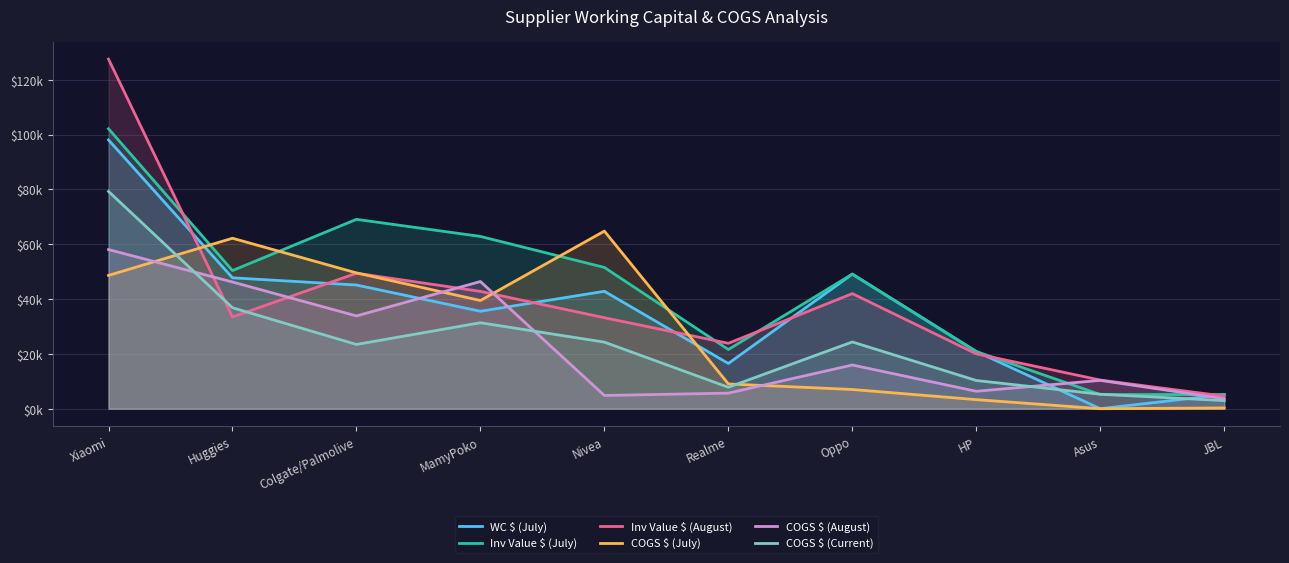

What is the average value of the COGS $ (July) series?

28429.7